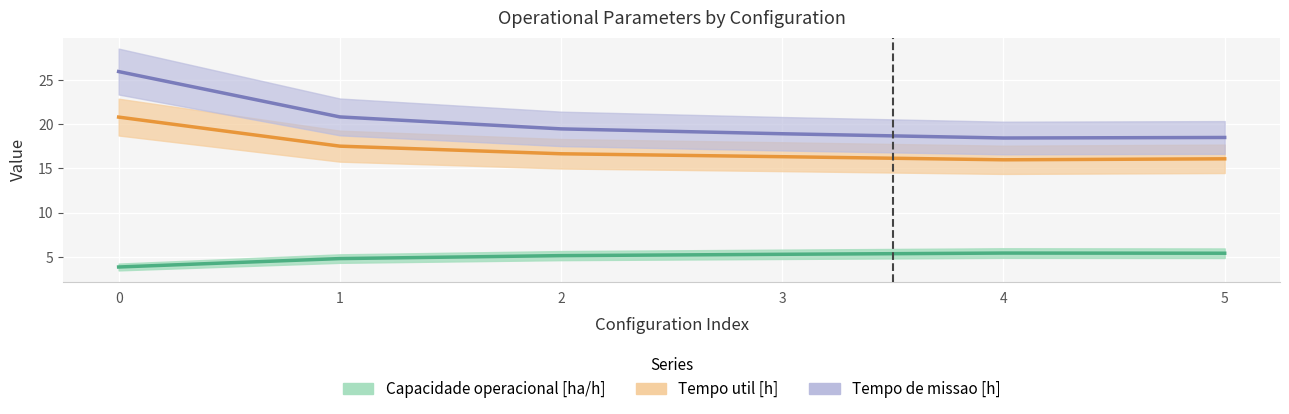

Count the number of categories in the chart.

6